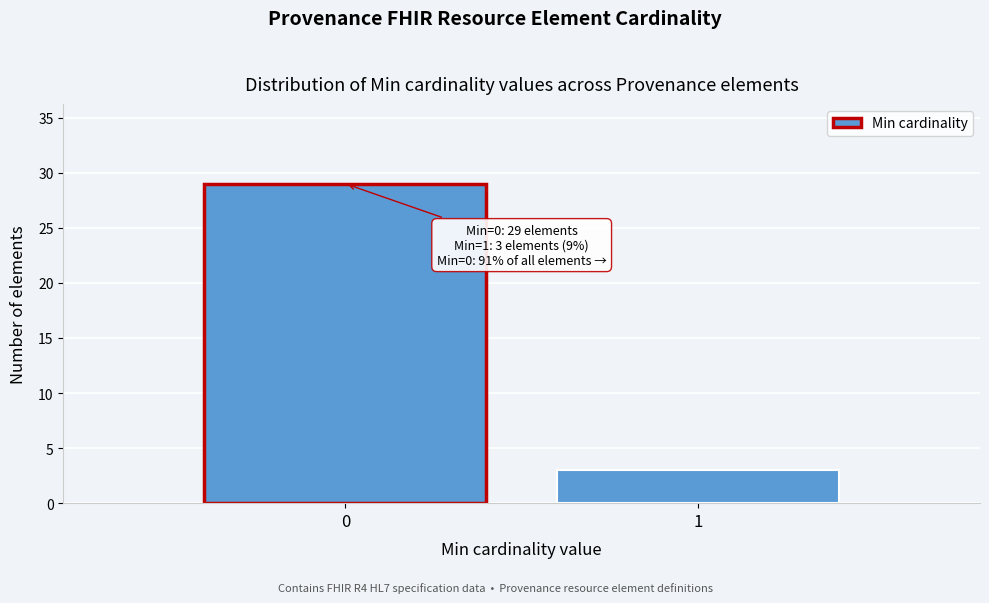

Reading left to right, what are all the values shown in this chart?

29	3